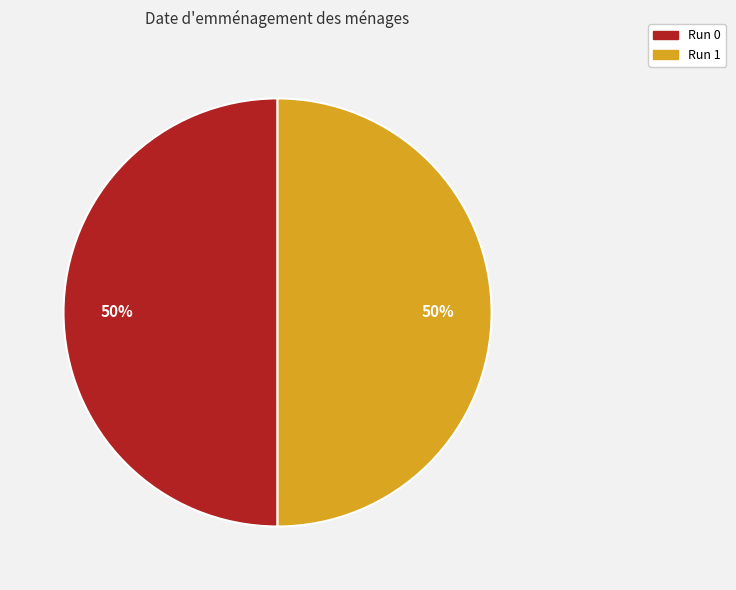

What percentage is the Run 1 slice, to the nearest percent?

50%